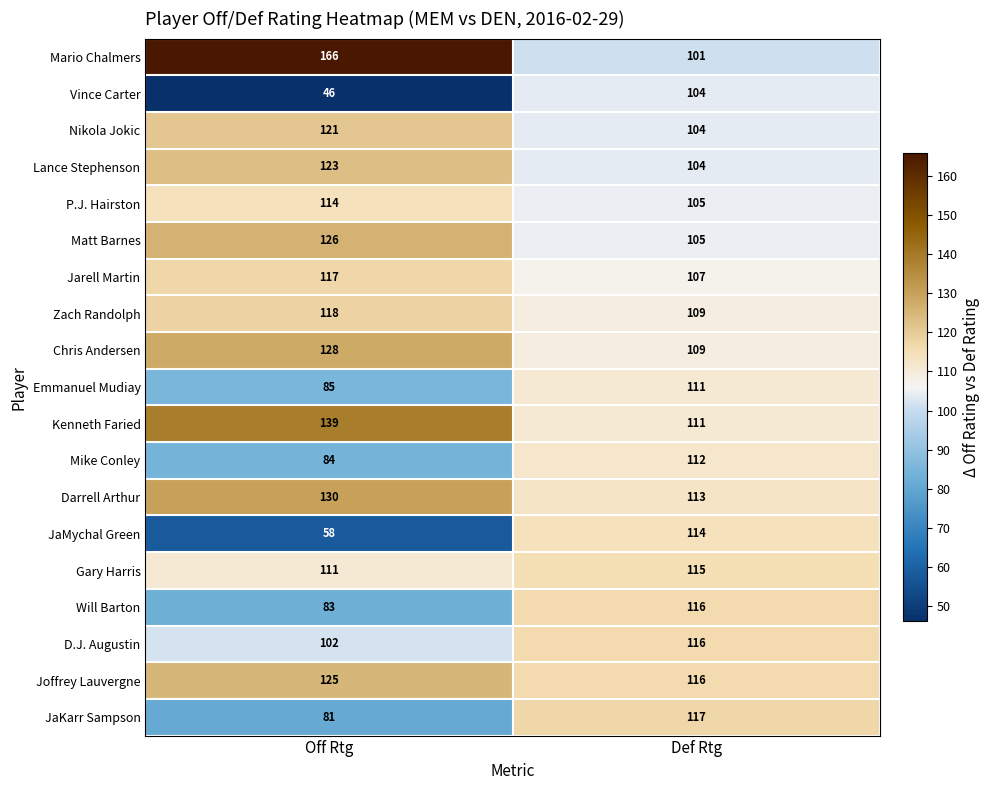

At which label is Chris Andersen closest to 118?

Def Rtg